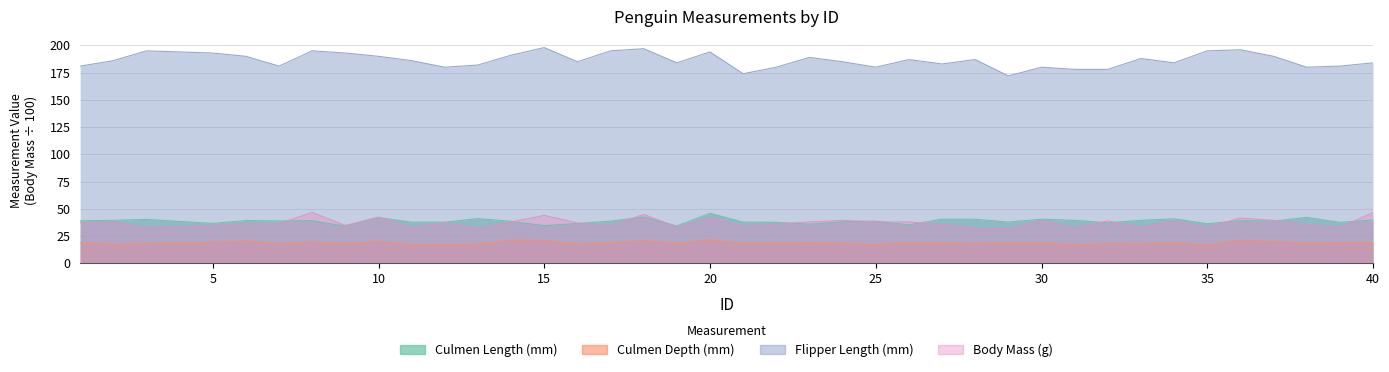

Between which two adjacent categories do Culmen Length (mm) and Body Mass (g) first intersect?

7 and 8